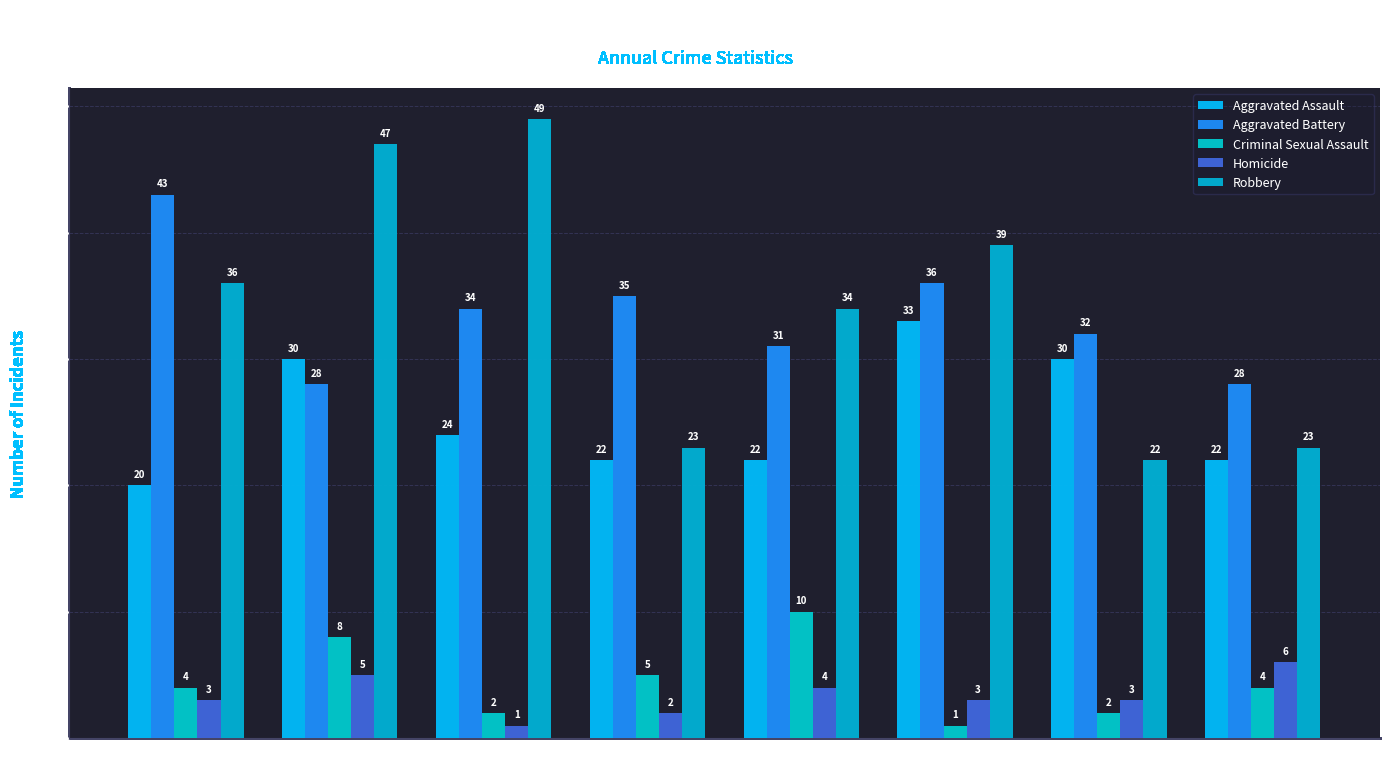

Count the number of categories in the chart.

8